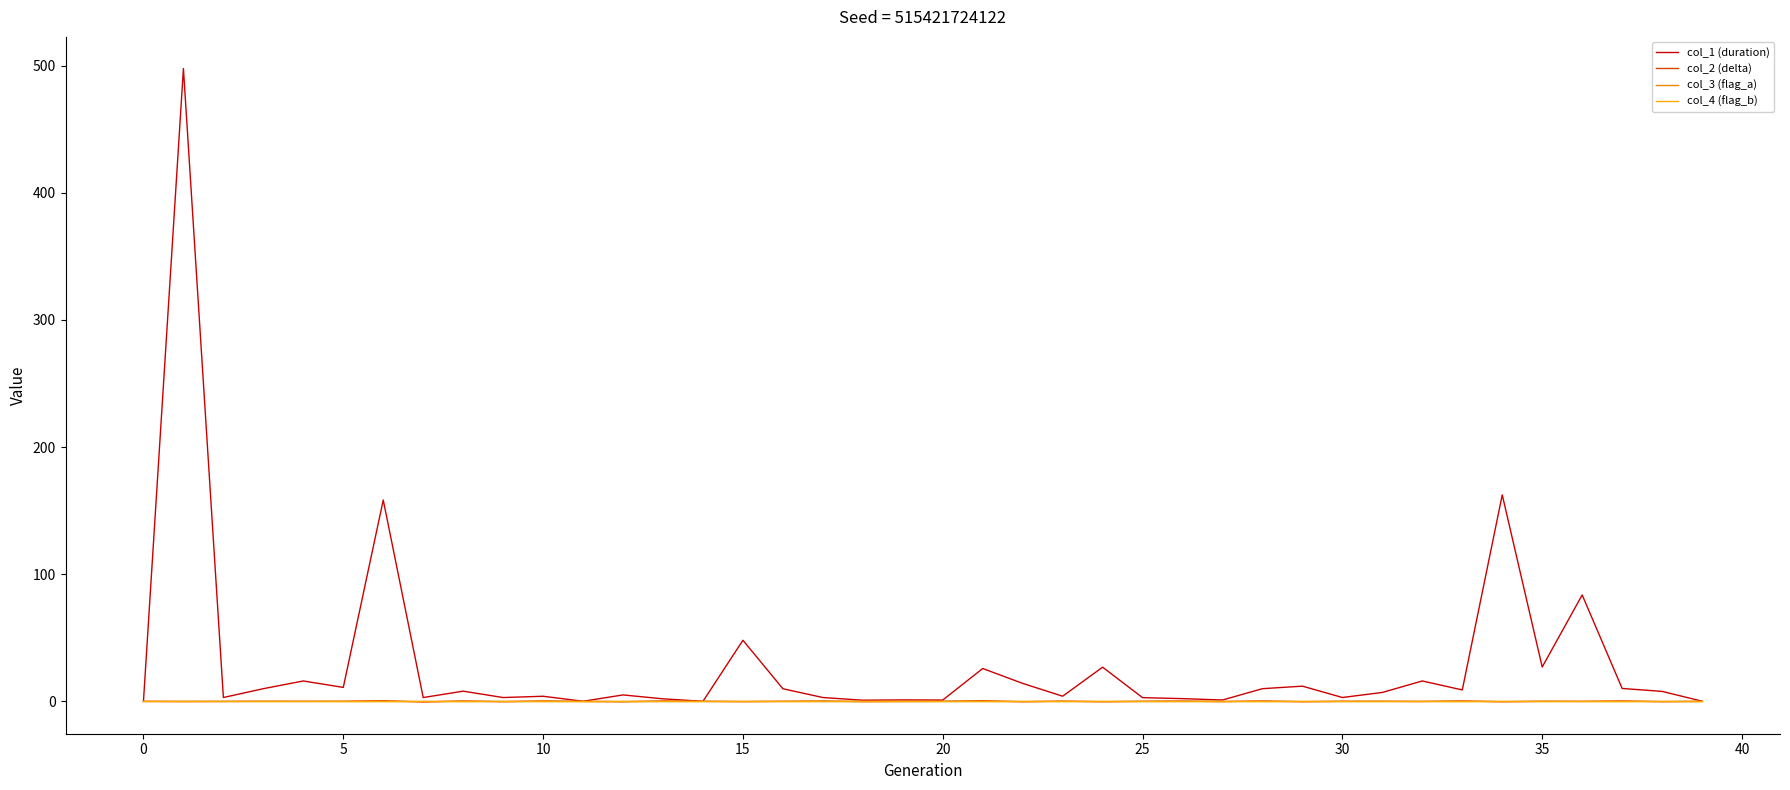

Reading left to right, what are all the values shown in this chart?

col_1 (duration): 0.0	497.8	3.0	9.9	16.0	10.9	158.4	3.0	8.0	3.0	4.0	0.1	5.0	2.0	0.0	48.0	9.9	3.0	0.9	1.1	1.0	25.8	14.1	4.0	26.9	2.9	2.1	1.0	9.9	11.9	3.0	7.0	16.0	9.0	162.4	27.0	83.7	10.1	7.8	0.1
col_2 (delta): 0.0	-0.1	-0.1	0.0	0.0	0.0	0.5	-0.6	0.3	-0.3	0.3	-0.1	-0.3	0.3	0.0	-0.2	0.0	0.2	-0.2	-0.1	0.0	0.5	-0.4	0.2	-0.4	0.0	0.2	-0.2	0.3	-0.3	0.0	0.1	-0.1	0.3	-0.4	0.1	-0.0	0.3	-0.3	0.0
col_3 (flag_a): 0.0	0.0	0.0	0.0	0.0	0.0	0.0	0.0	0.0	0.0	0.0	0.0	0.0	0.0	0.0	0.0	0.0	0.0	0.0	0.0	0.0	0.0	0.0	0.0	0.0	0.0	0.0	0.0	0.0	0.0	0.0	0.0	0.0	0.0	0.0	0.0	0.0	0.0	0.0	0.0
col_4 (flag_b): 0.0	0.0	0.0	0.0	0.0	0.0	0.0	0.0	0.0	0.0	0.0	0.0	0.0	0.0	0.0	0.0	0.0	0.0	0.0	0.0	0.0	0.0	0.0	0.0	0.0	0.0	0.0	0.0	0.0	0.0	0.0	0.0	0.0	0.0	0.0	0.0	0.0	0.0	0.0	0.0